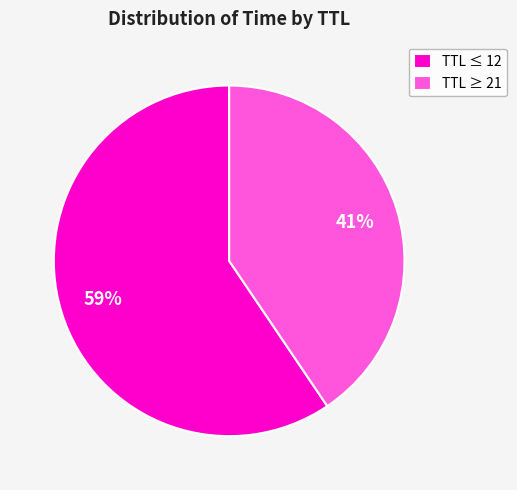

How many segments does this pie chart have?

2